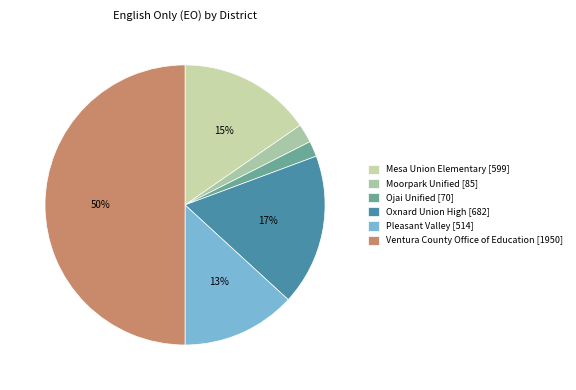

Count the number of slices in the pie.

6